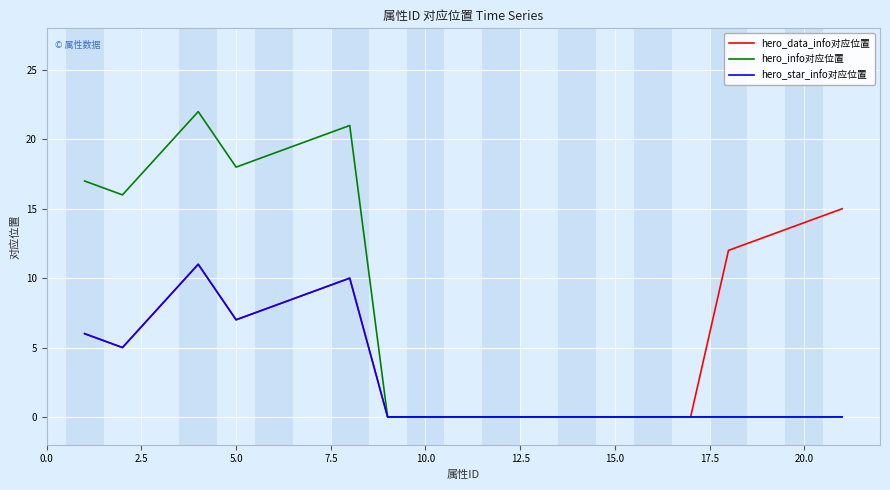

Which series has the largest range (max minus min)?

hero_info对应位置